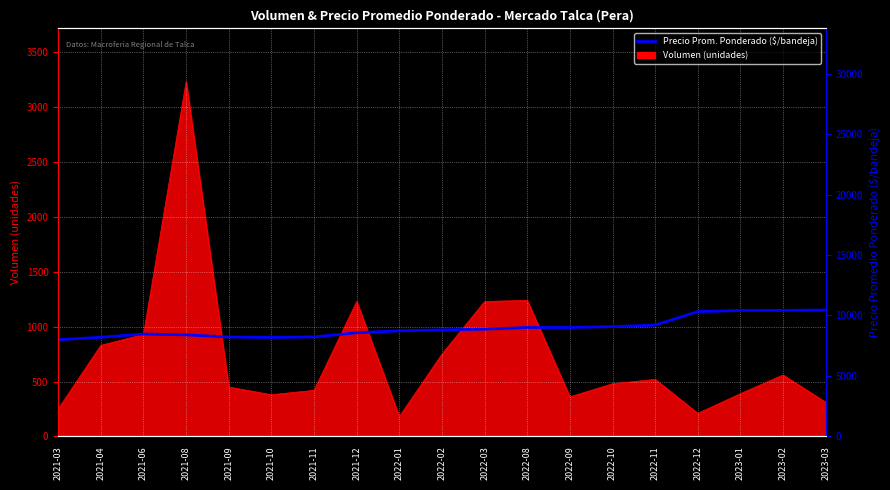

What is the difference between the maximum and minimum values?

2452.6